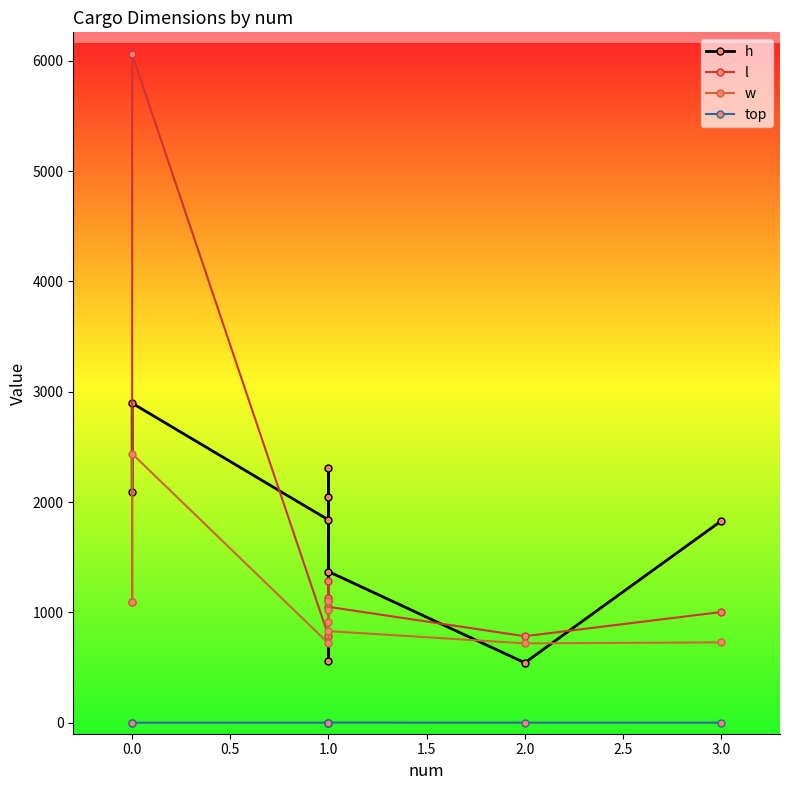

How many interior local valleys does the w series have?

2